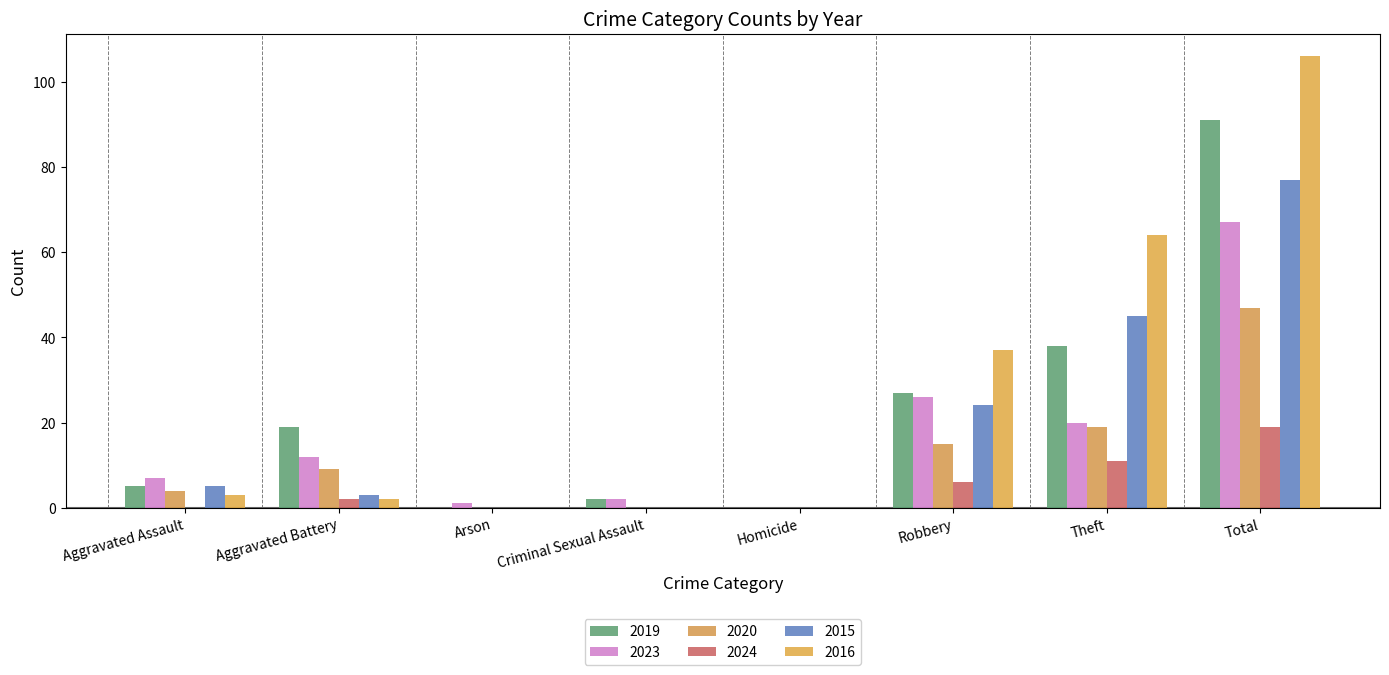

Rank the categories by 2019 value from lowest to highest.

Arson, Homicide, Criminal Sexual Assault, Aggravated Assault, Aggravated Battery, Robbery, Theft, Total